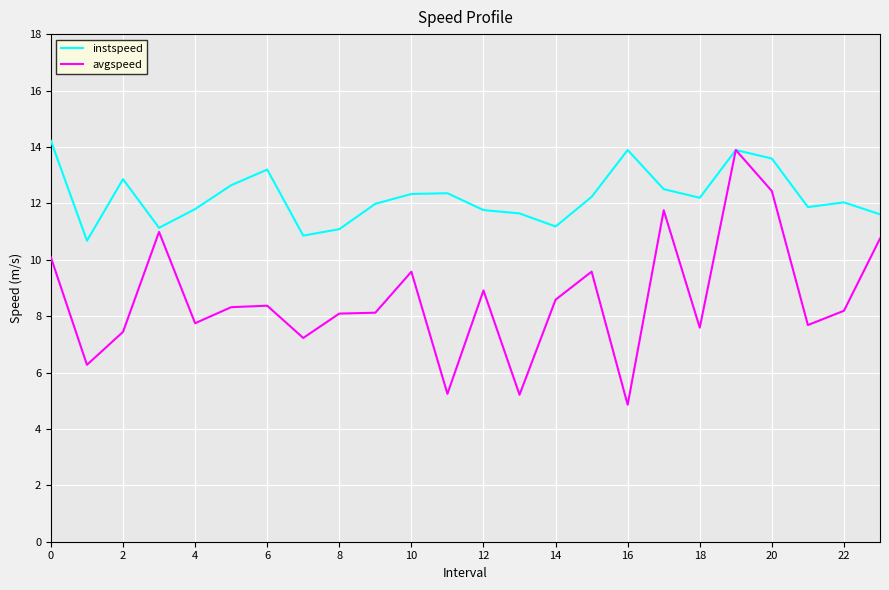

List the series in order of their overall mean, highest first.

instspeed, avgspeed